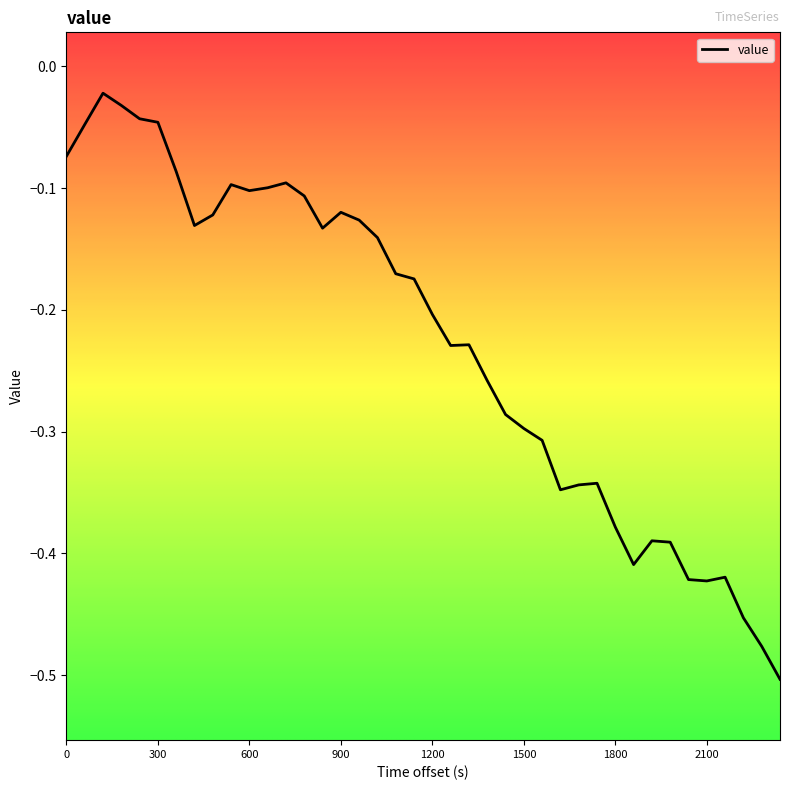

What is the difference between the maximum and minimum values?

0.5